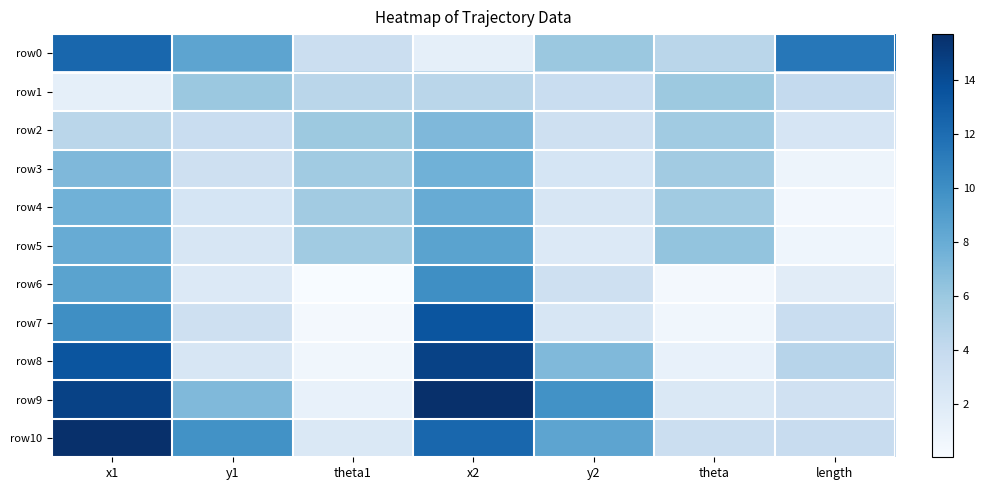

How many data points does each series have?

7